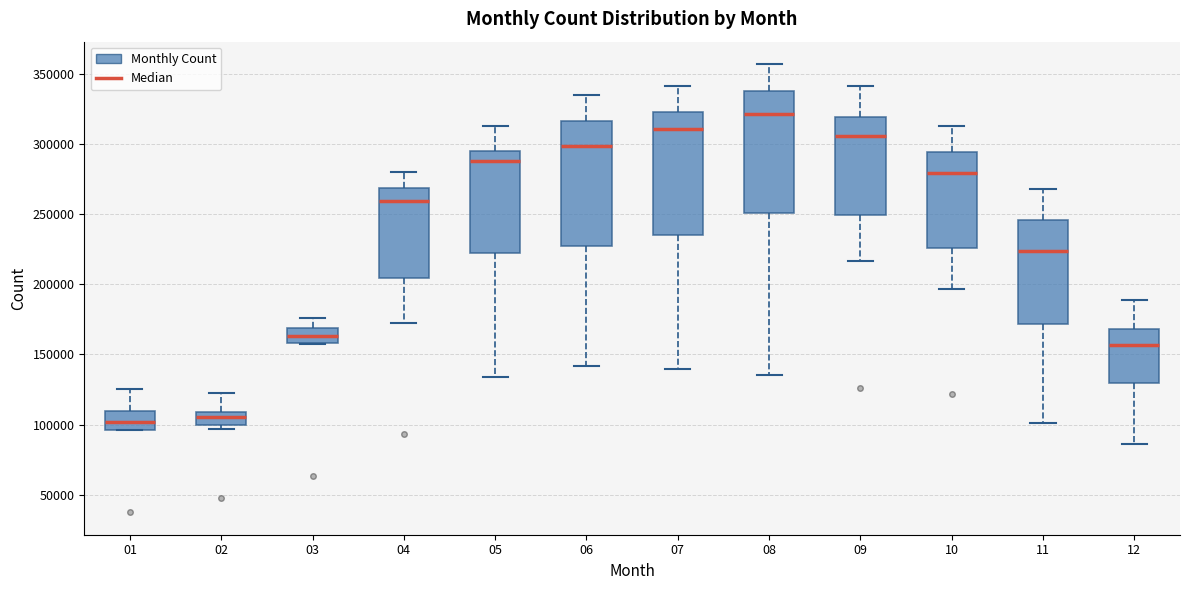

Which box's median line is the highest?

08